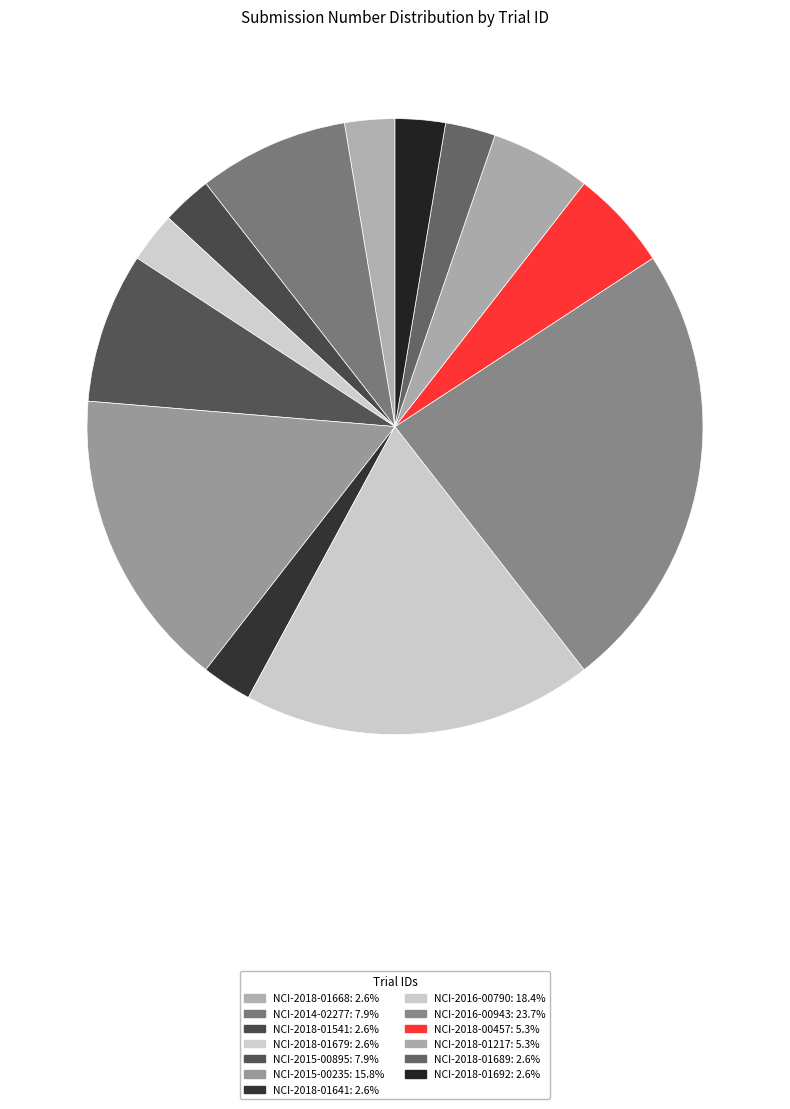

How much of the chart is everything except NCI-2018-01668?

97.4%